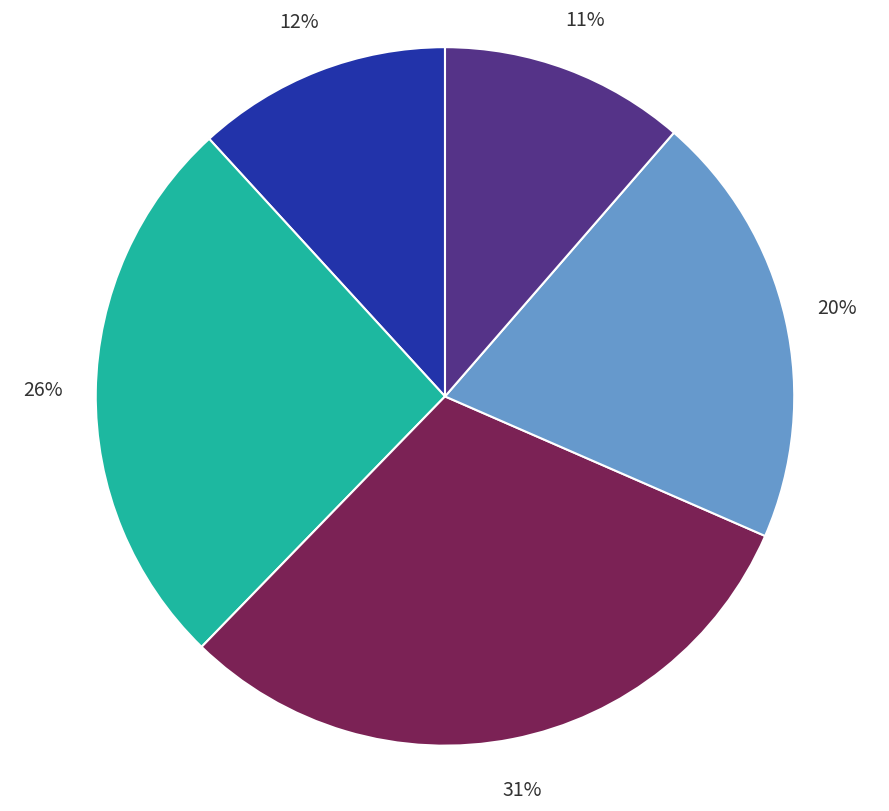

Is there any slice that represents more than half of the pie?

No